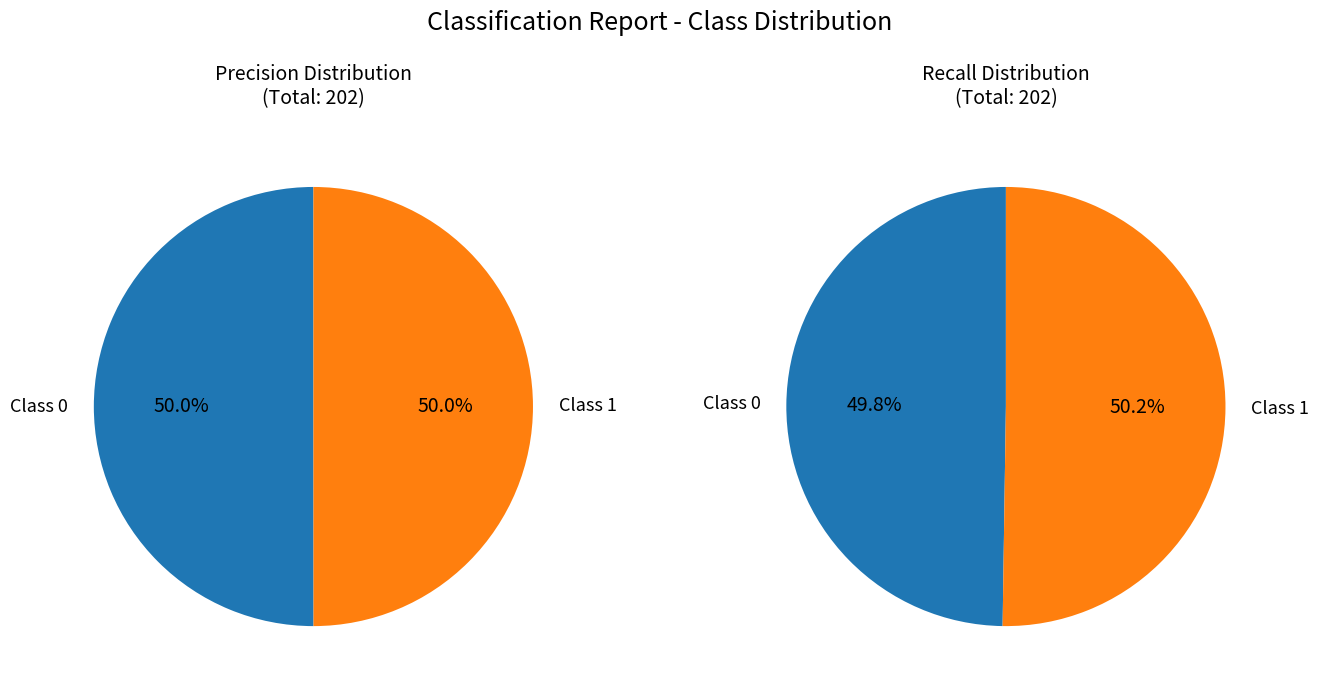

Which category has the smallest portion of the pie?

1